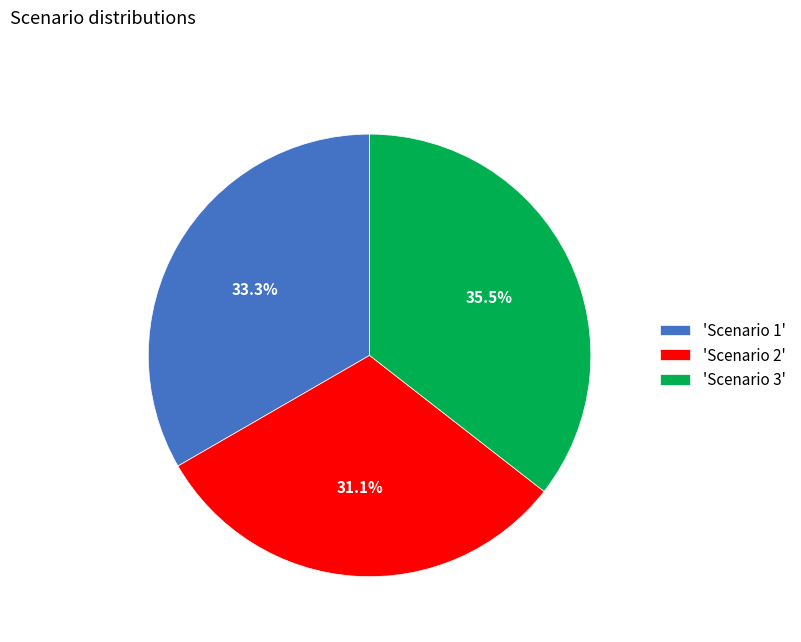

Which slice is the smallest?

'Scenario 2'